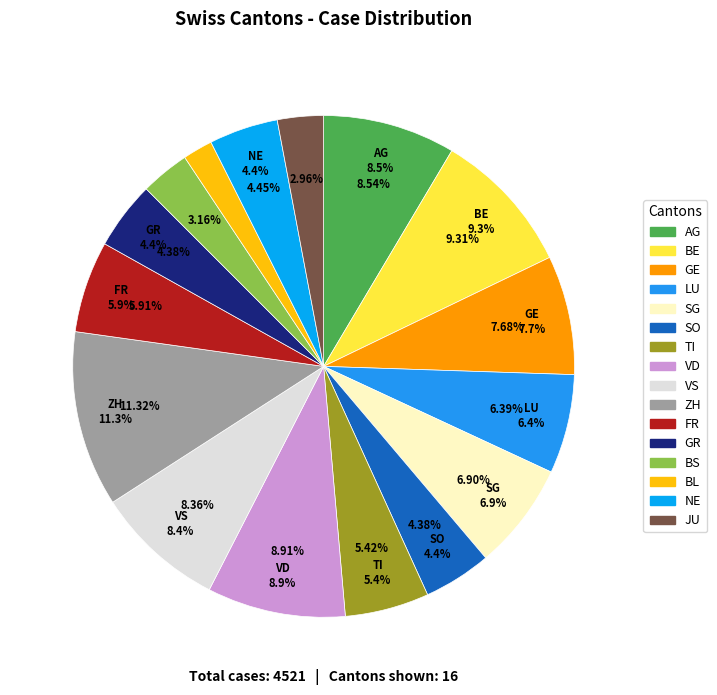

Which slice is the smallest?

BL